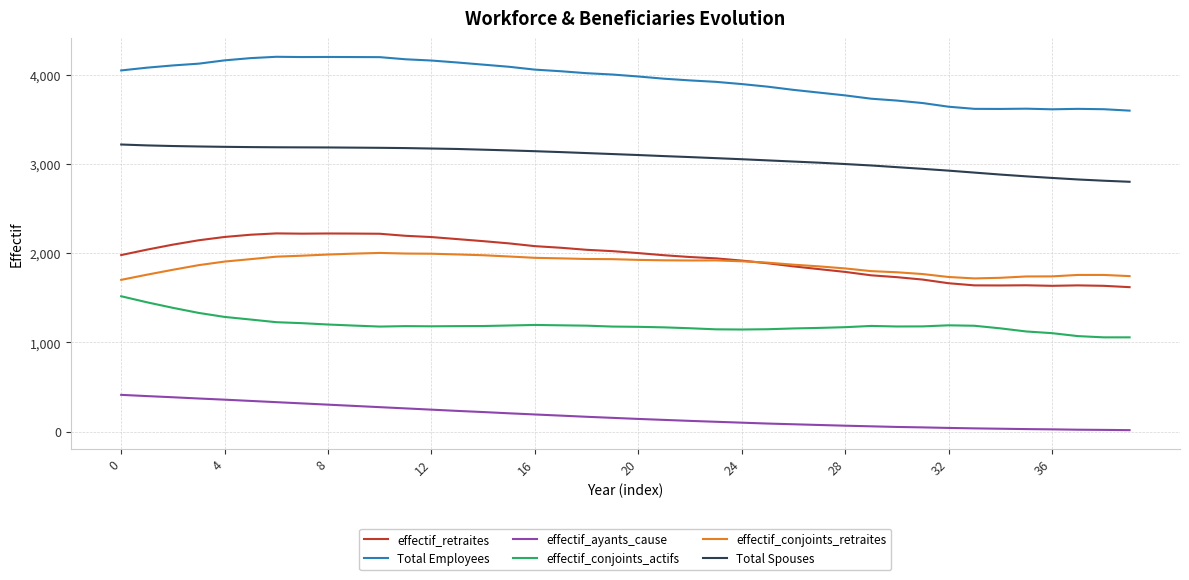

What is the minimum value shown in the chart?

16